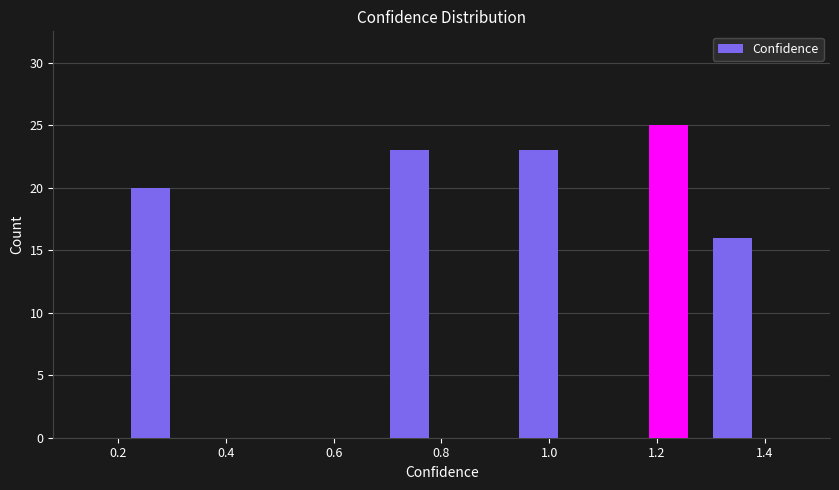

What is the height of the bar covering 0.68 to 0.80 on the x-axis? Neither the bar edges nor the heights are printed on the chart, so give them approximately, as read against the axes.

23